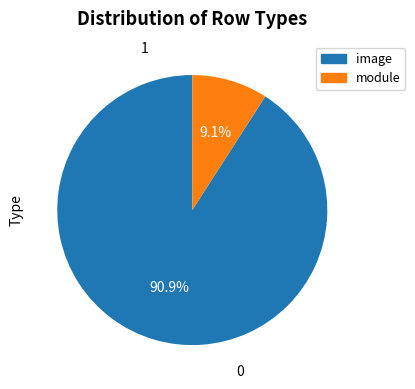

Is it true that image is 91% of the pie?

True